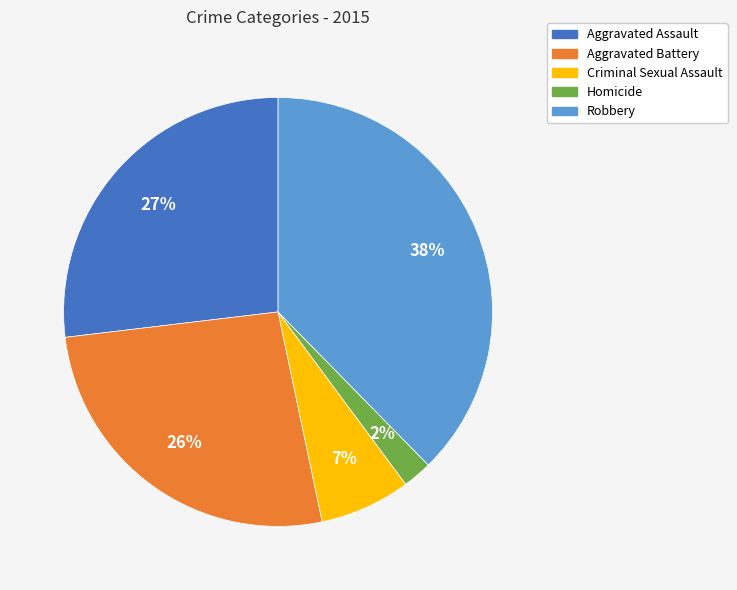

To the nearest percent, what is the average slice percentage?

20%